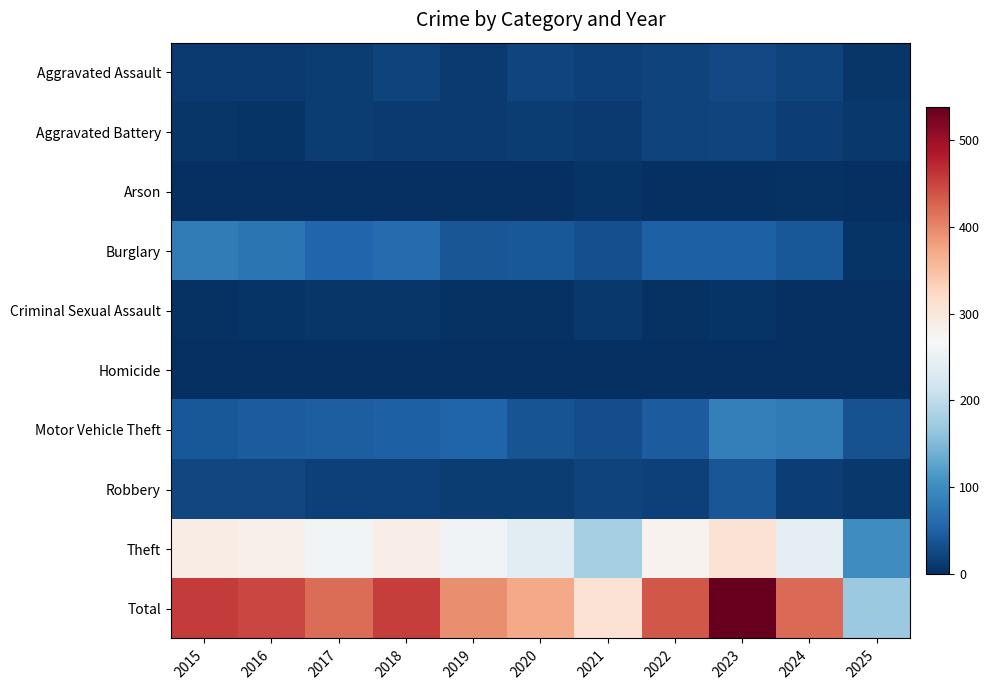

At how many categories does at least one series exceed 418?

7